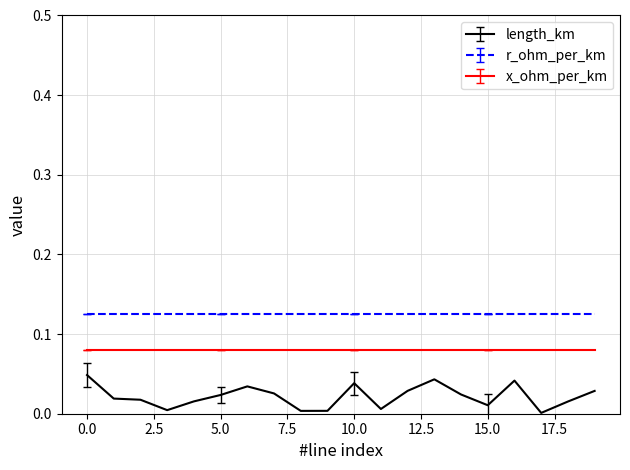

True or false: length_km and r_ohm_per_km cross at least once.

False